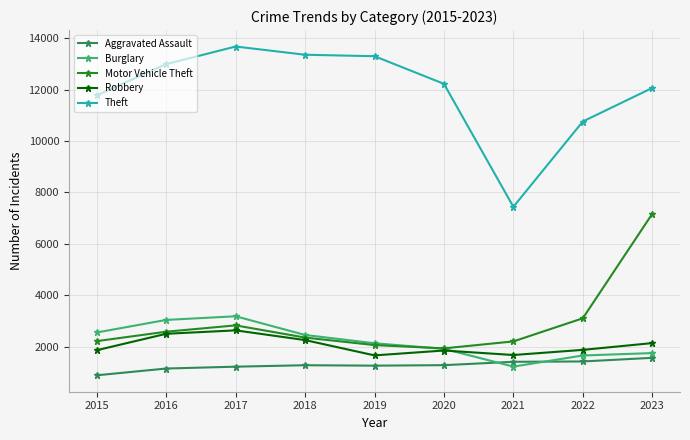

How many interior local valleys does the Motor Vehicle Theft series have?

1